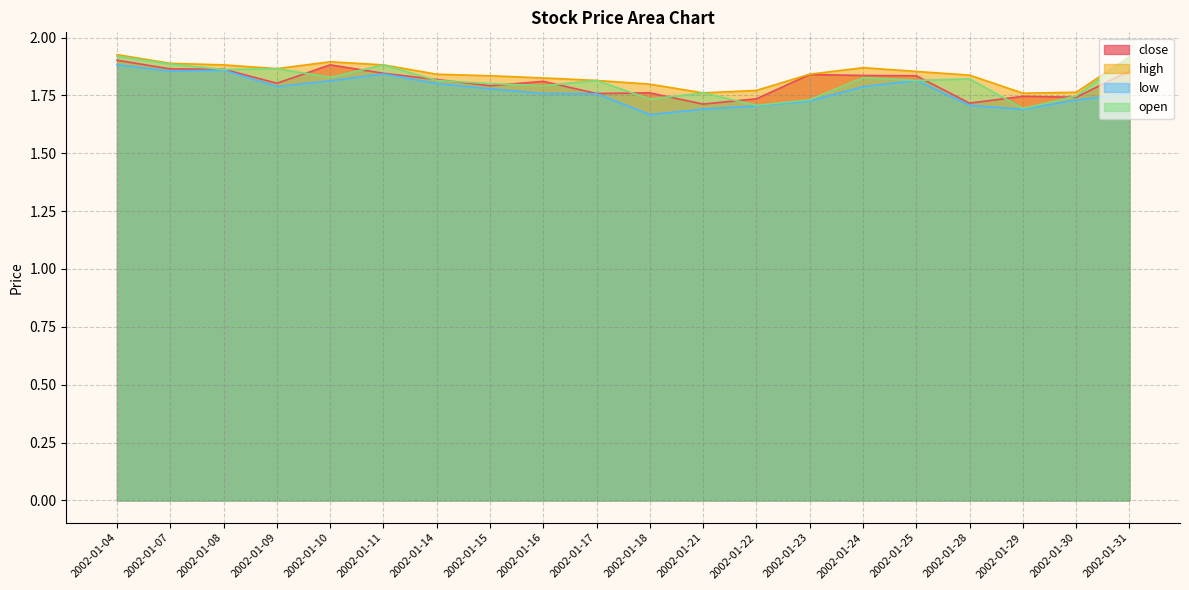

True or false: close has more than 1 interior local peaks.

True